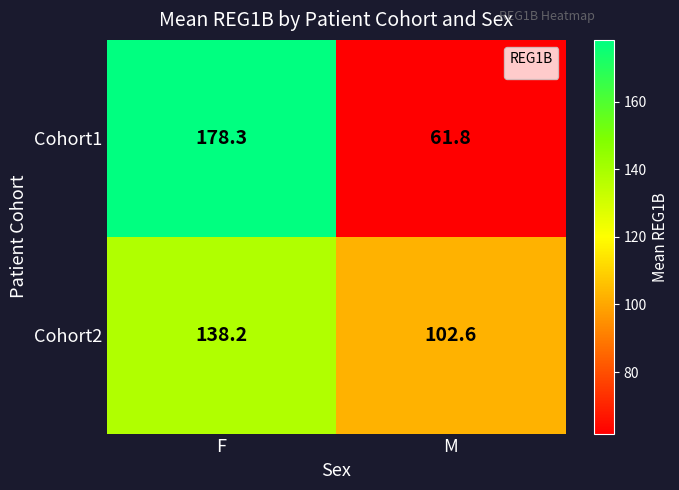

What is the sum of the Cohort2 values at F and M?

240.8